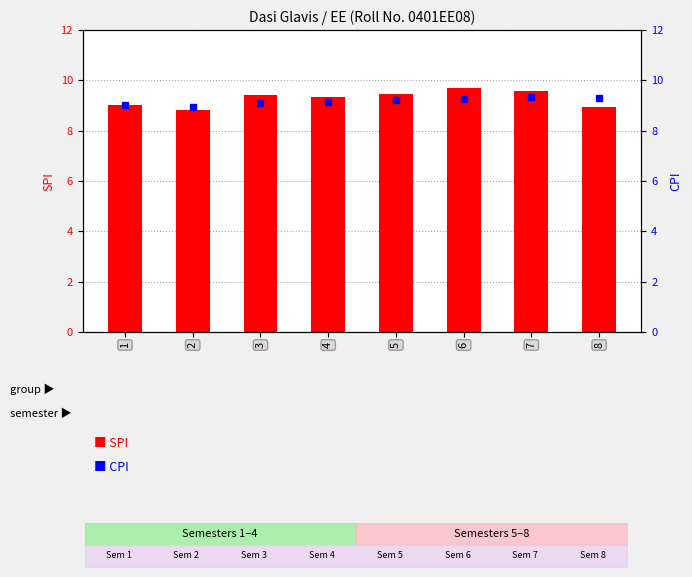

At which label is SPI closest to 9?

1